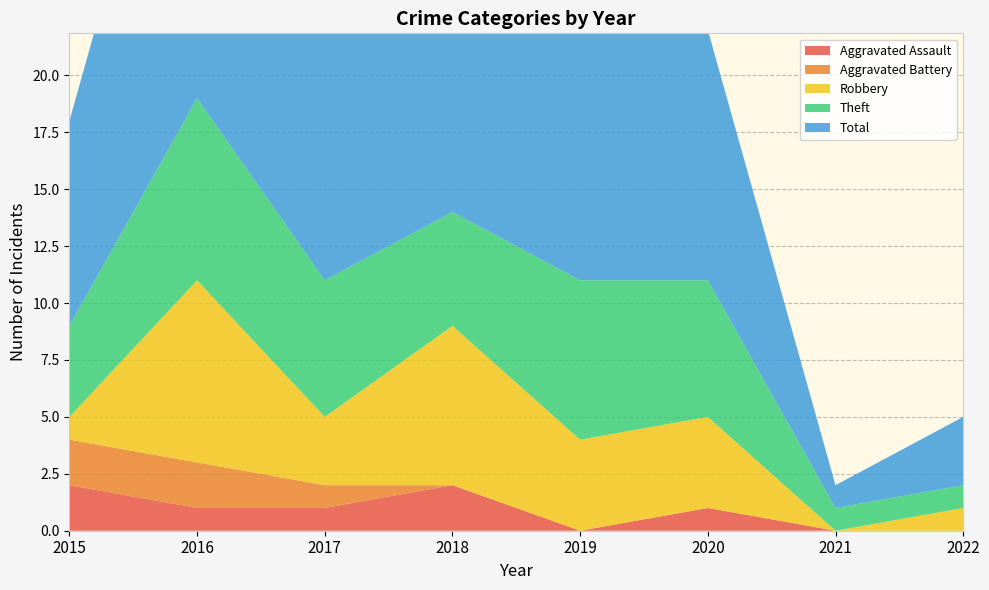

Reading left to right, list all the values displayed in this chart.

Aggravated Assault: 2	1	1	2	0	1	0	0
Aggravated Battery: 2	2	1	0	0	0	0	0
Robbery: 1	8	3	7	4	4	0	1
Theft: 4	8	6	5	7	6	1	1
Total: 9	19	11	14	11	11	1	3